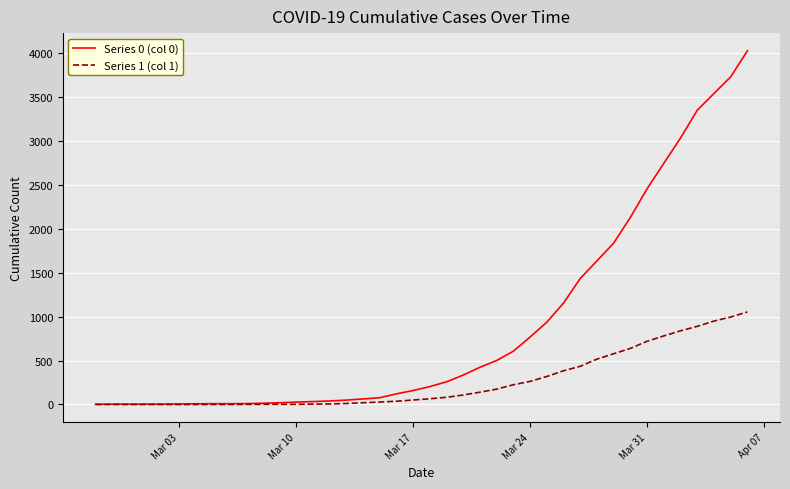

Which series has the largest total across all categories?

Series 0 (col 0)